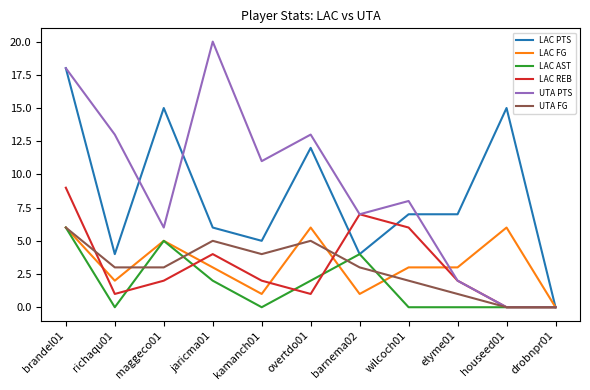

At wilcoch01, list the series in order from largest to smallest.

UTA PTS, LAC PTS, LAC REB, LAC FG, UTA FG, LAC AST